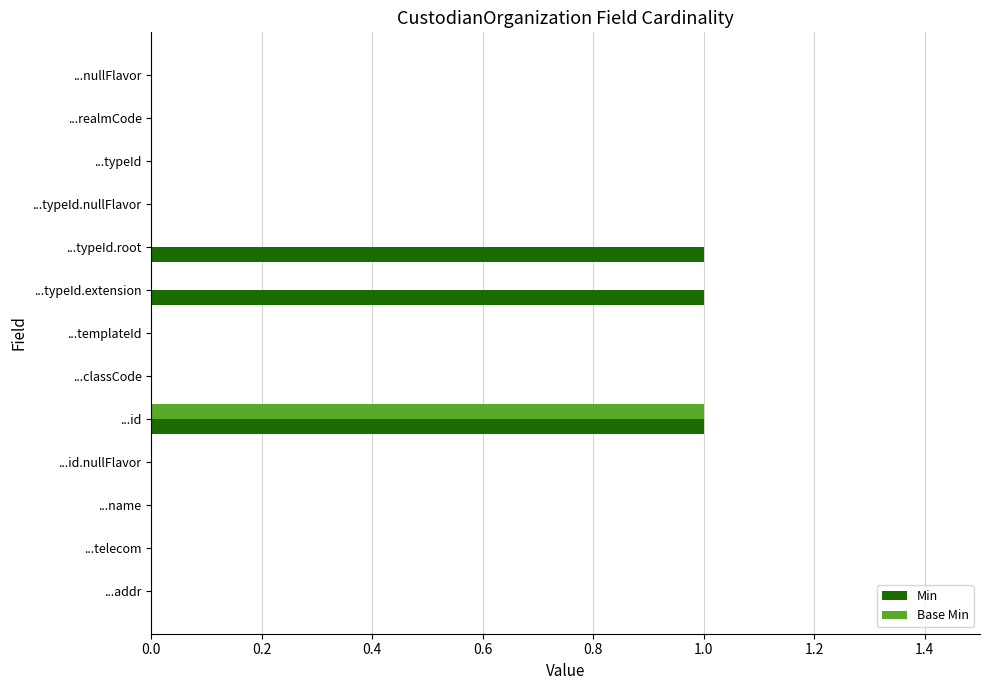

What is the highest value of the Base Min series?

1